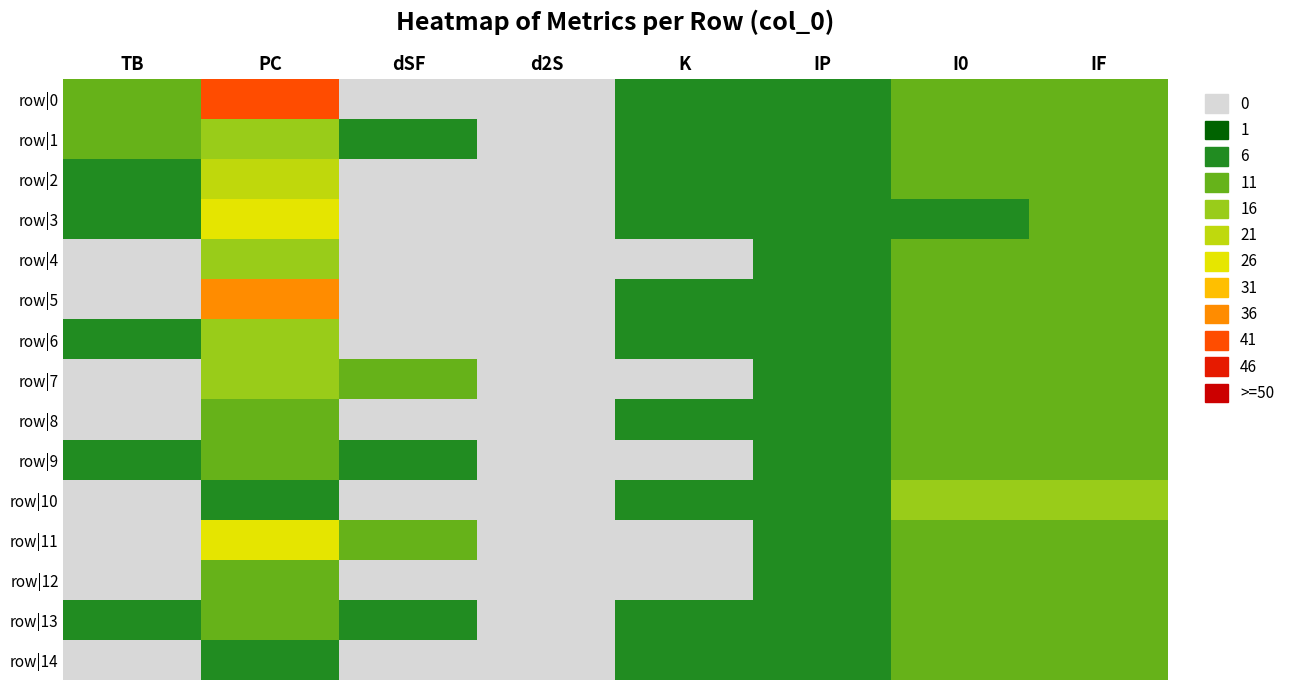

Reading left to right, list all the values displayed in this chart.

row|0: TB=9	PC=37	dSF=-7	d2S=-2	K=2	IP=2	I0=8	IF=9
row|1: TB=6	PC=15	dSF=4	d2S=0	K=1	IP=1	I0=9	IF=9
row|2: TB=4	PC=17	dSF=-3	d2S=-2	K=1	IP=1	I0=7	IF=7
row|3: TB=3	PC=24	dSF=-2	d2S=0	K=2	IP=2	I0=5	IF=6
row|4: TB=0	PC=12	dSF=0	d2S=0	K=0	IP=1	I0=7	IF=7
row|5: TB=0	PC=33	dSF=-4	d2S=0	K=1	IP=2	I0=7	IF=8
row|6: TB=1	PC=14	dSF=-1	d2S=0	K=1	IP=2	I0=7	IF=8
row|7: TB=0	PC=12	dSF=10	d2S=0	K=0	IP=2	I0=6	IF=7
row|8: TB=0	PC=9	dSF=-2	d2S=0	K=2	IP=1	I0=8	IF=8
row|9: TB=3	PC=9	dSF=4	d2S=0	K=0	IP=1	I0=9	IF=9
row|10: TB=0	PC=3	dSF=-1	d2S=0	K=1	IP=1	I0=11	IF=11
row|11: TB=0	PC=22	dSF=6	d2S=0	K=0	IP=2	I0=7	IF=8
row|12: TB=0	PC=8	dSF=-6	d2S=-1	K=0	IP=1	I0=7	IF=7
row|13: TB=1	PC=10	dSF=4	d2S=0	K=1	IP=1	I0=9	IF=9
row|14: TB=0	PC=5	dSF=-4	d2S=0	K=1	IP=1	I0=9	IF=9